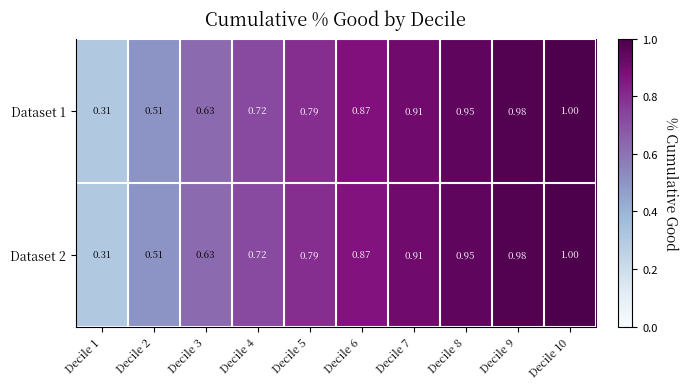

Reading right to left, what are all the values shown in this chart?

Dataset 1: Decile 10=1.0	Decile 9=1.0	Decile 8=0.9	Decile 7=0.9	Decile 6=0.9	Decile 5=0.8	Decile 4=0.7	Decile 3=0.6	Decile 2=0.5	Decile 1=0.3
Dataset 2: Decile 10=1.0	Decile 9=1.0	Decile 8=0.9	Decile 7=0.9	Decile 6=0.9	Decile 5=0.8	Decile 4=0.7	Decile 3=0.6	Decile 2=0.5	Decile 1=0.3